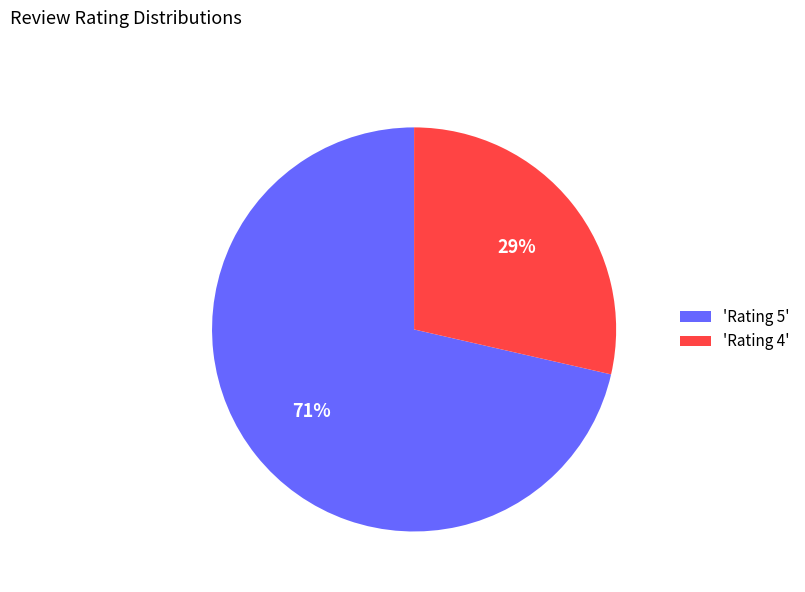

Which category has the smallest portion of the pie?

'Rating 4'